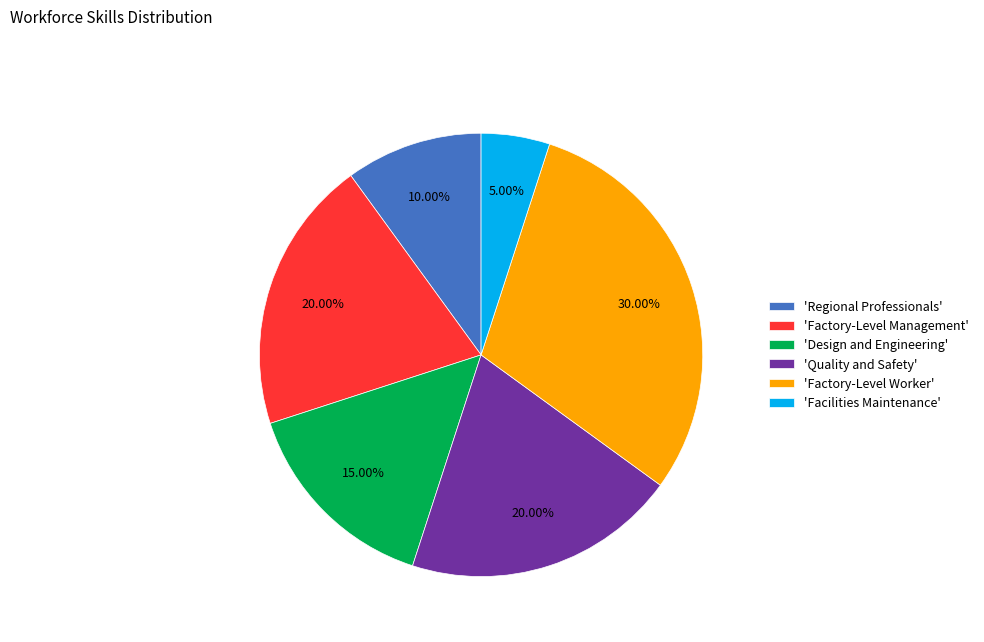

Is the sum of 'Factory-Level Worker' and 'Regional Professionals' greater than half?

No